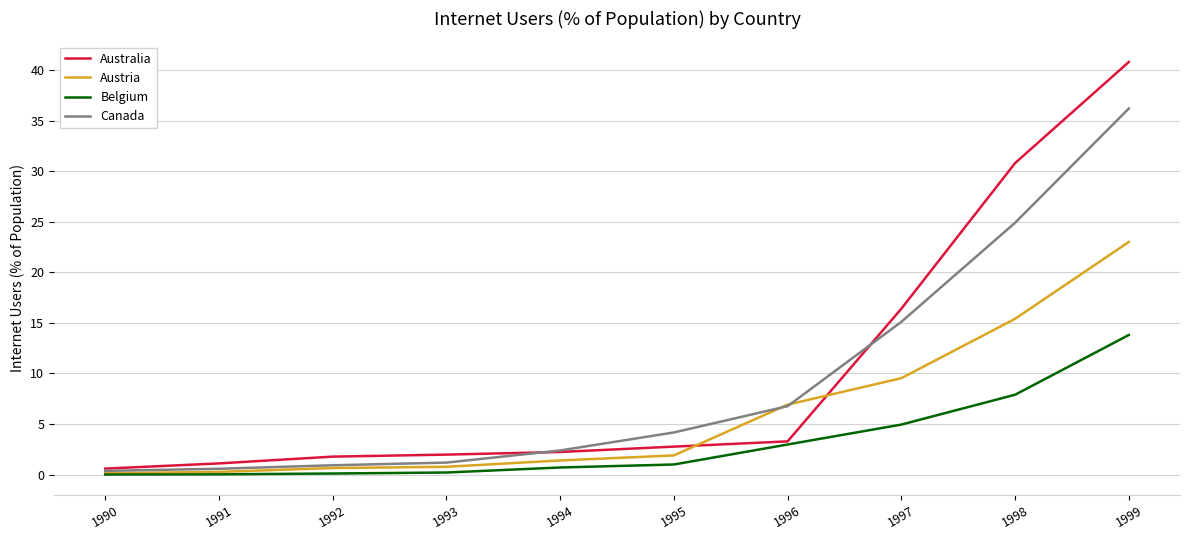

What is the spread (max minus min) of values at 1994?

1.7